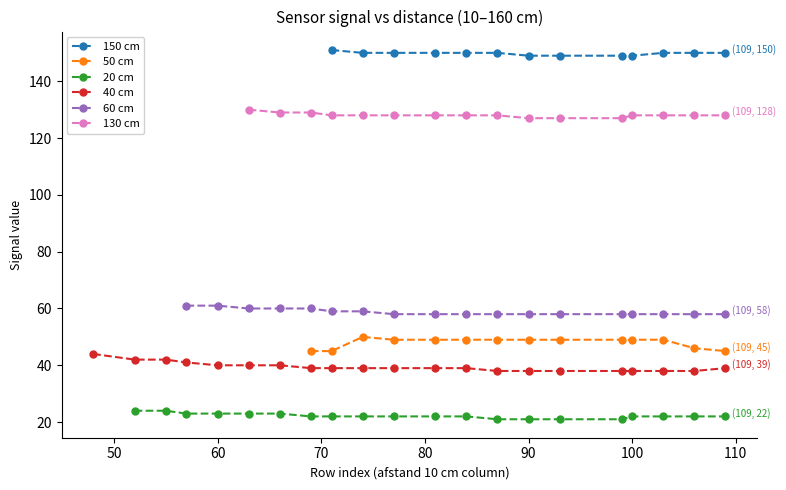

True or false: 150 cm has a value of 149 at 90.

True